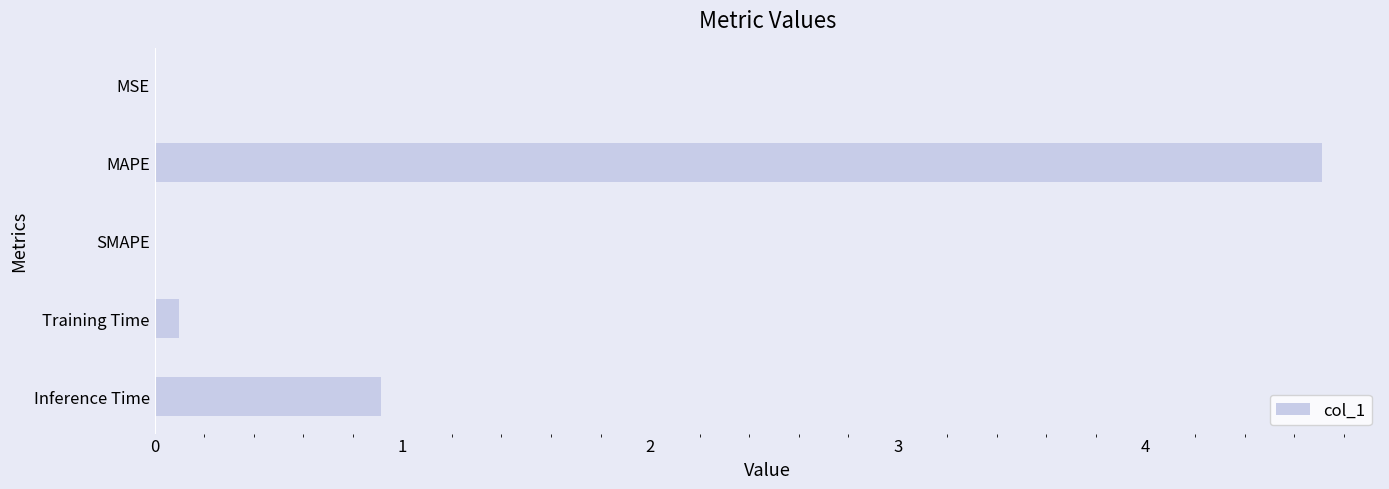

Is it true that the value at Inference Time is 0.9?

True